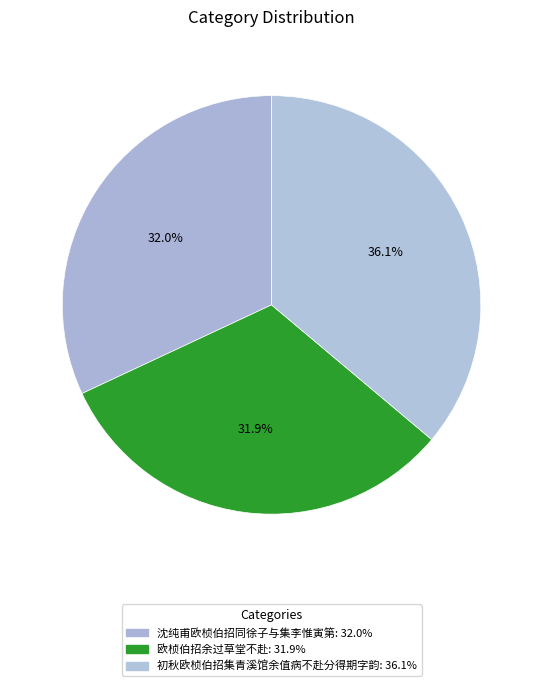

Do 沈纯甫欧桢伯招同徐子与集李惟寅第 and 初秋欧桢伯招集青溪馆余值病不赴分得期字韵 together represent more than half of the pie?

Yes